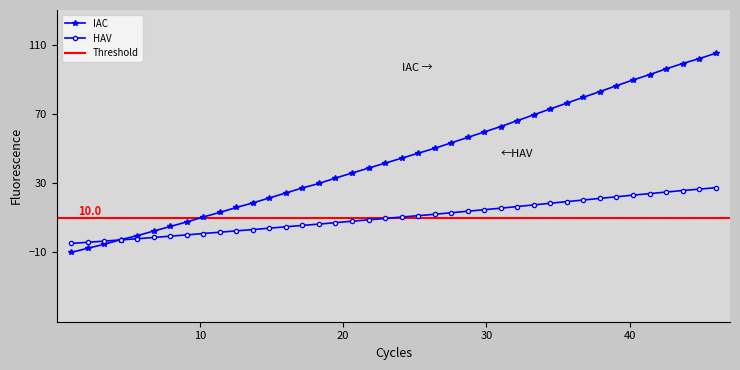

What is the highest value of the IAC series?

105.0